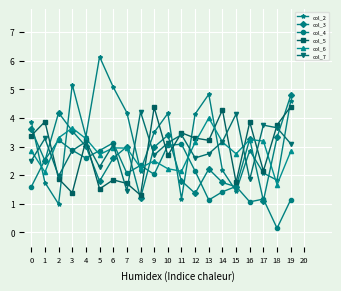

Count the number of data series in this chart.

6